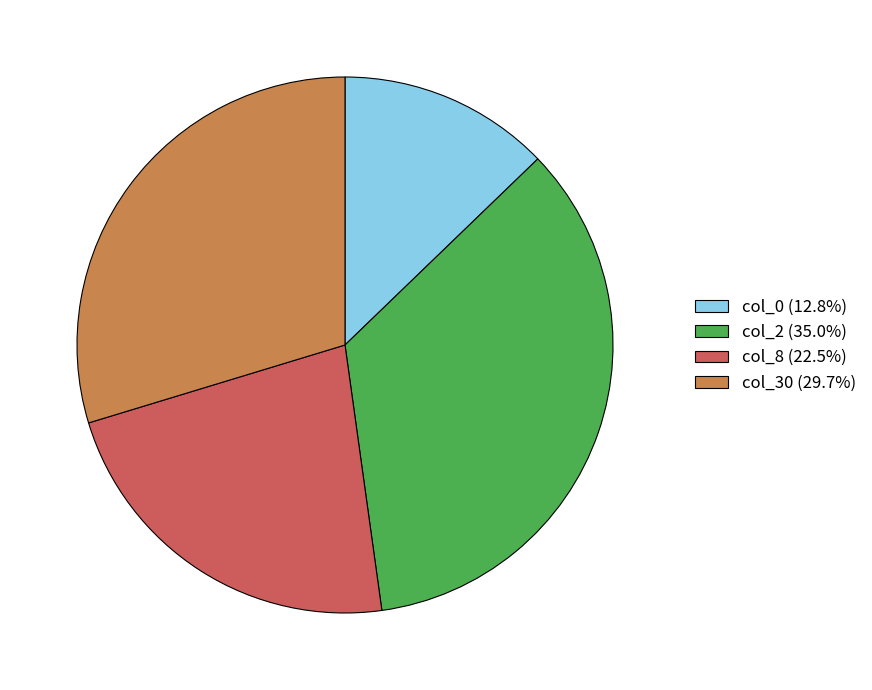

Does col_0 (12.8%) represent more than half of the total?

No